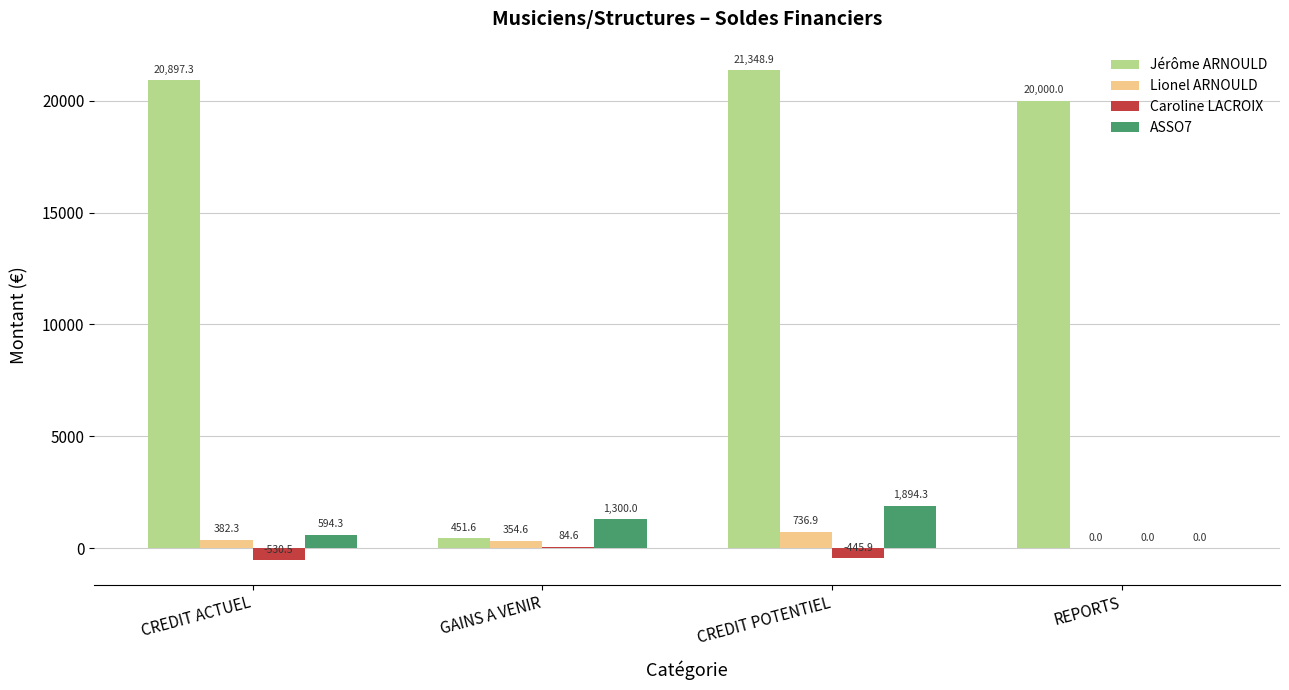

Does the chart contain stacked bars?

No